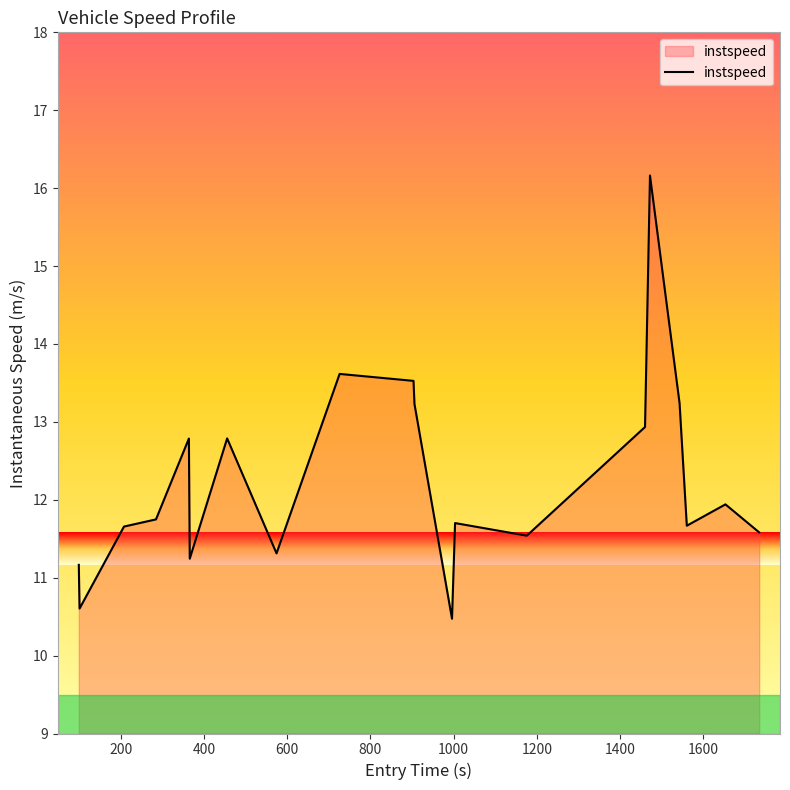

What is the maximum value shown in the chart?

16.2